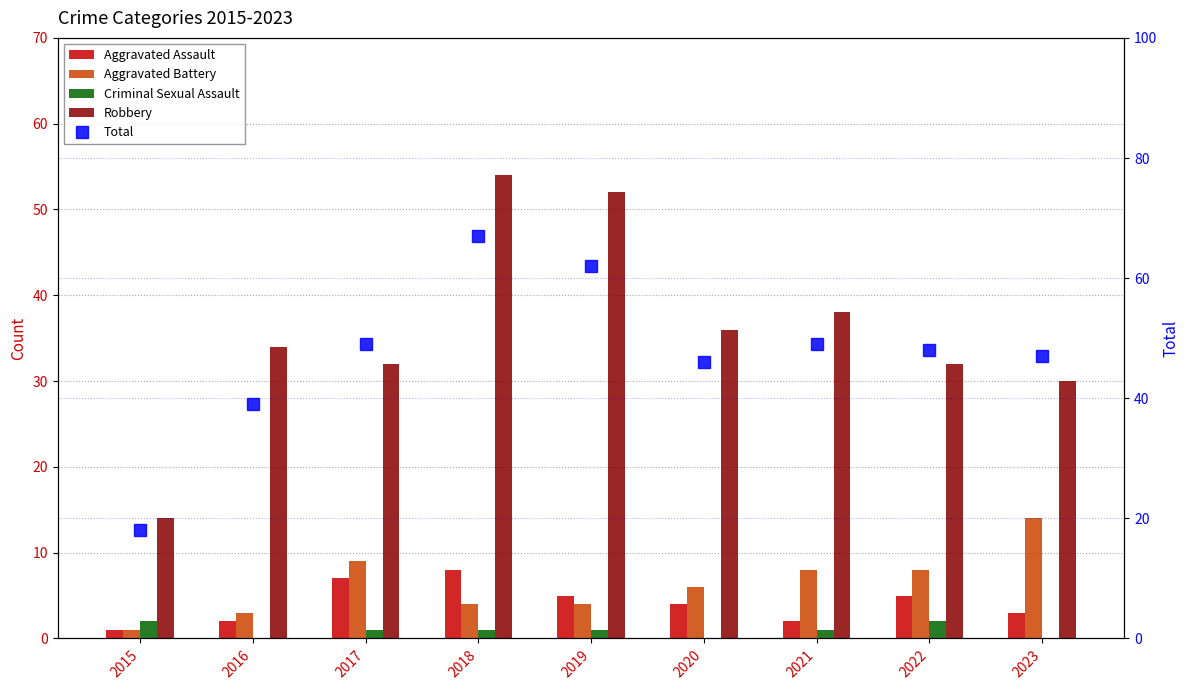

Does the chart contain any negative values?

No